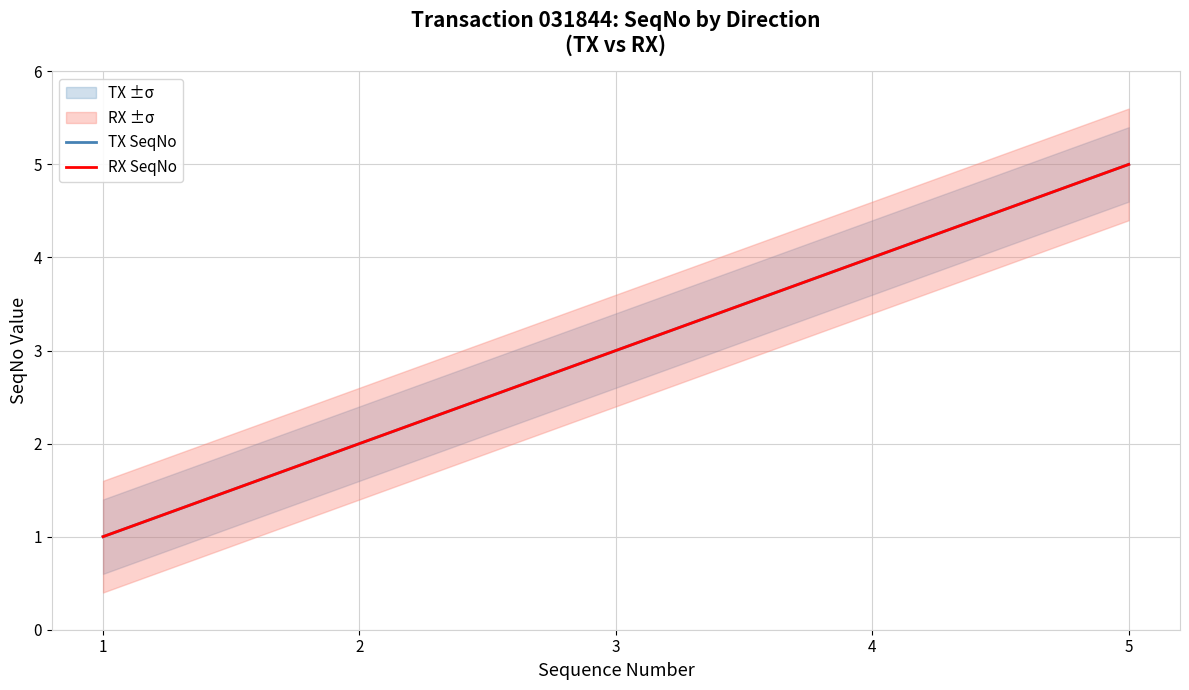

What is the sum of all TX SeqNo values?

15